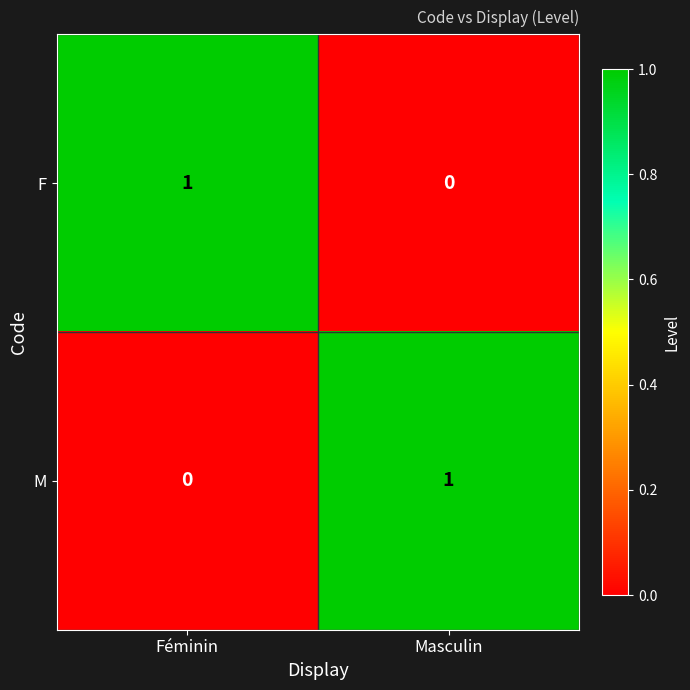

At Masculin, list the series in order from largest to smallest.

M, F